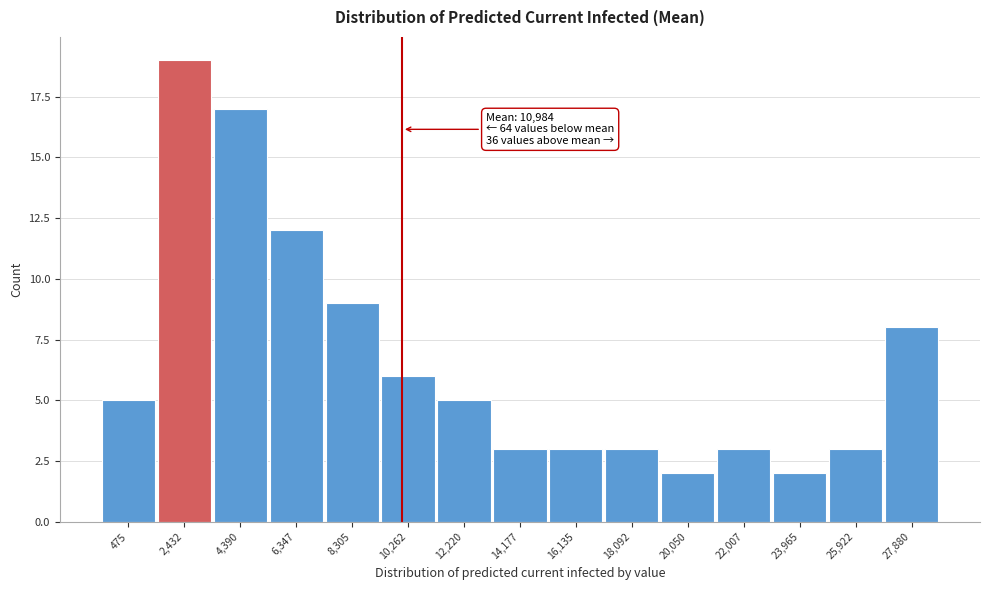

Reading right to left, extract all data points from this chart.

8	3	2	3	2	3	3	3	5	6	9	12	17	19	5